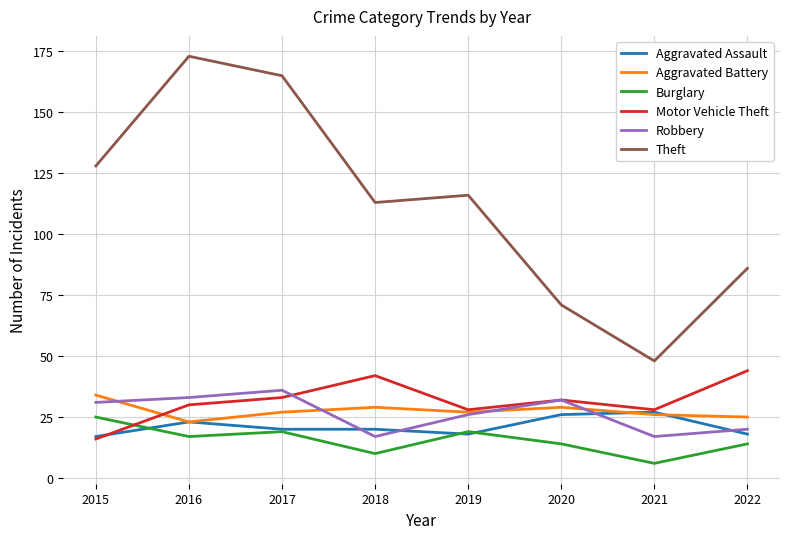

Where is Robbery nearest to the value 26?

2019